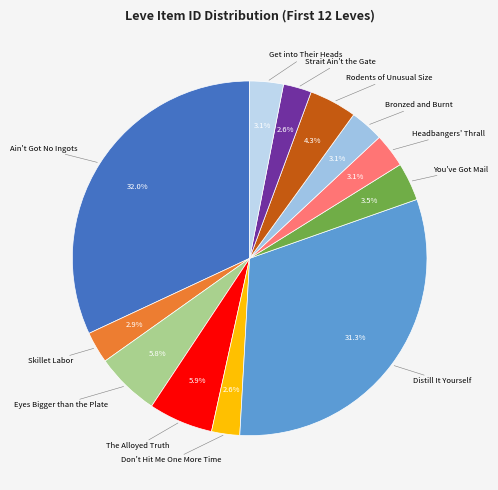

Which slice is the smallest?

Don't Hit Me One More Time